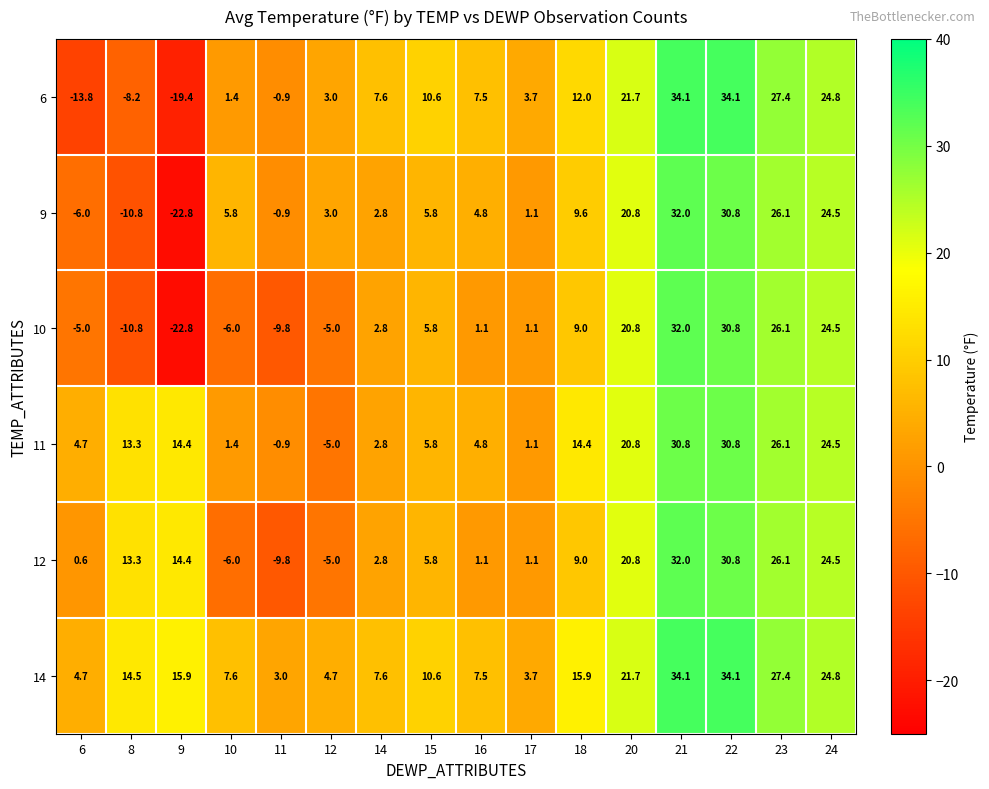

What is the spread (max minus min) of values at 10?

13.6